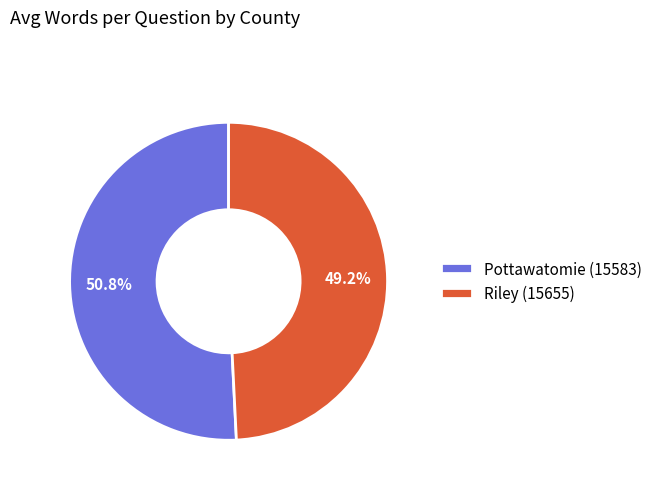

Rank the categories by value from highest to lowest.

Pottawatomie (15583), Riley (15655)